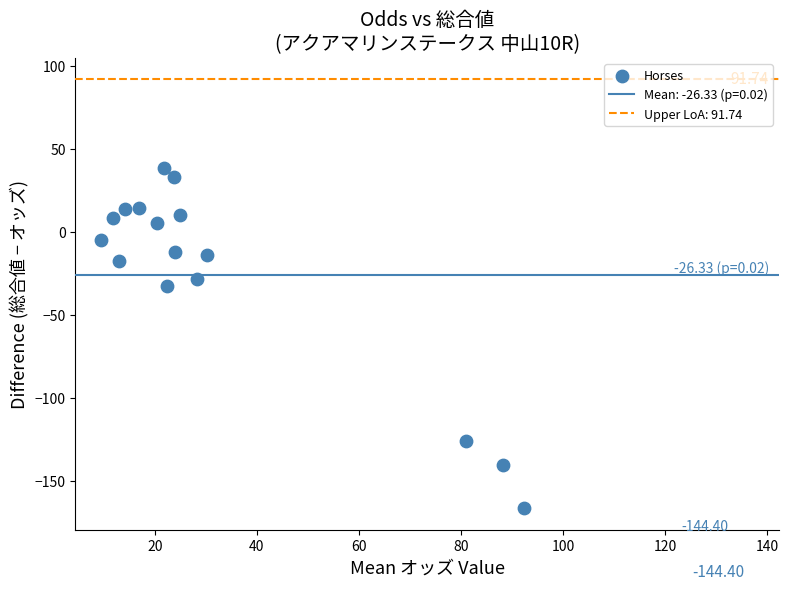

What is the range of Y values (max minus min)?

205.3